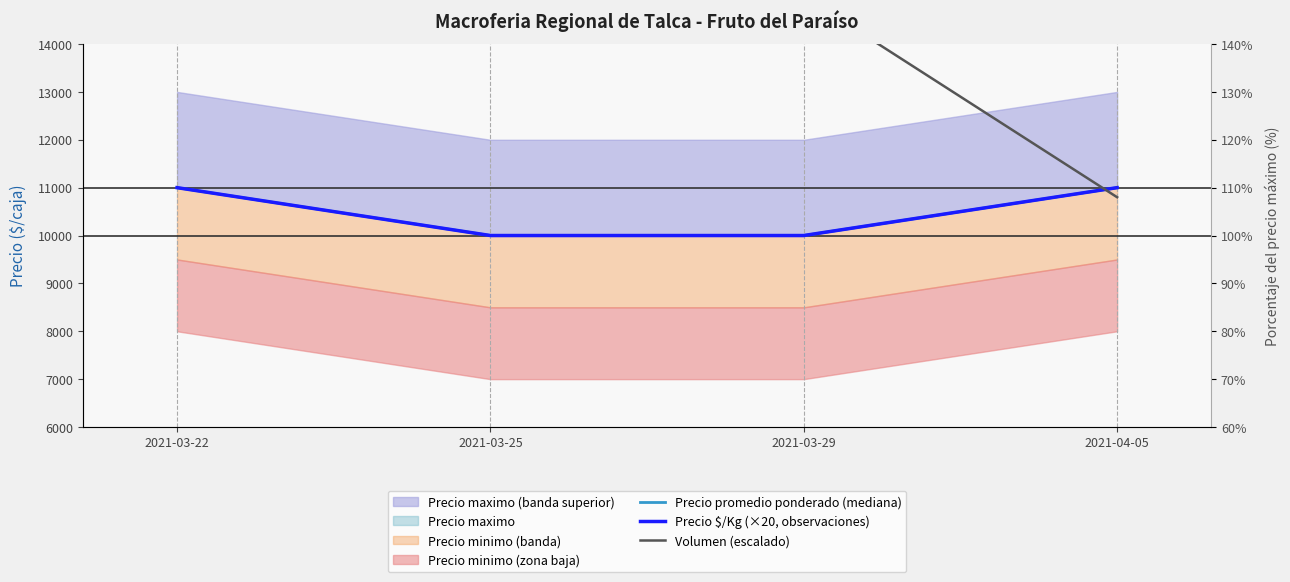

What is the minimum value for Volumen (escalado)?

10800